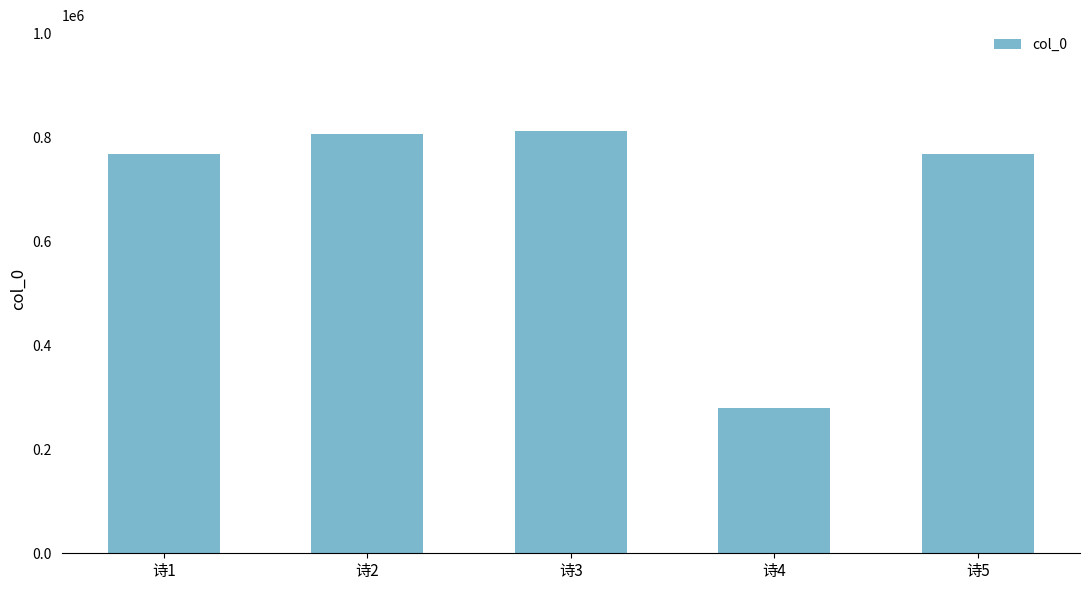

True or false: the data shows 1158231 at 诗1.

False